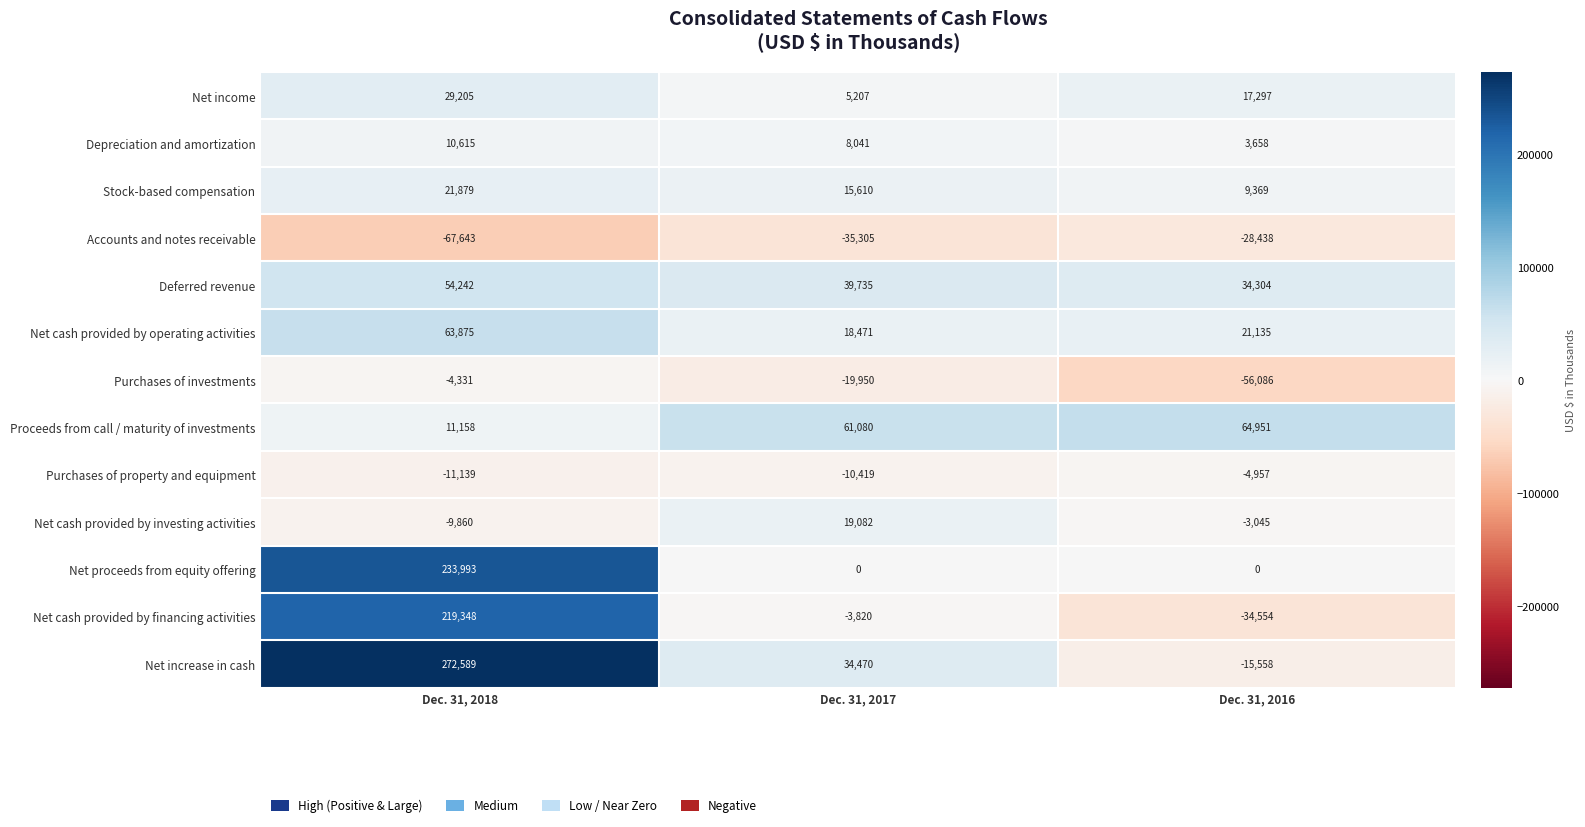

What is the difference between the highest and lowest values at Dec. 31, 2016?

121037